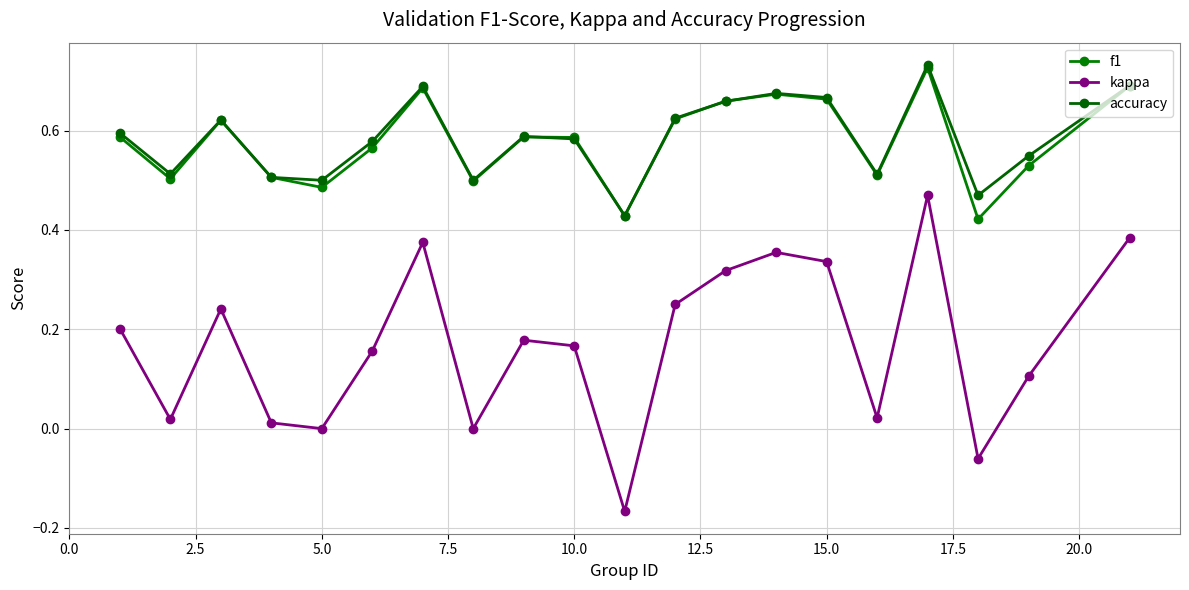

How many lines are shown in the chart?

3